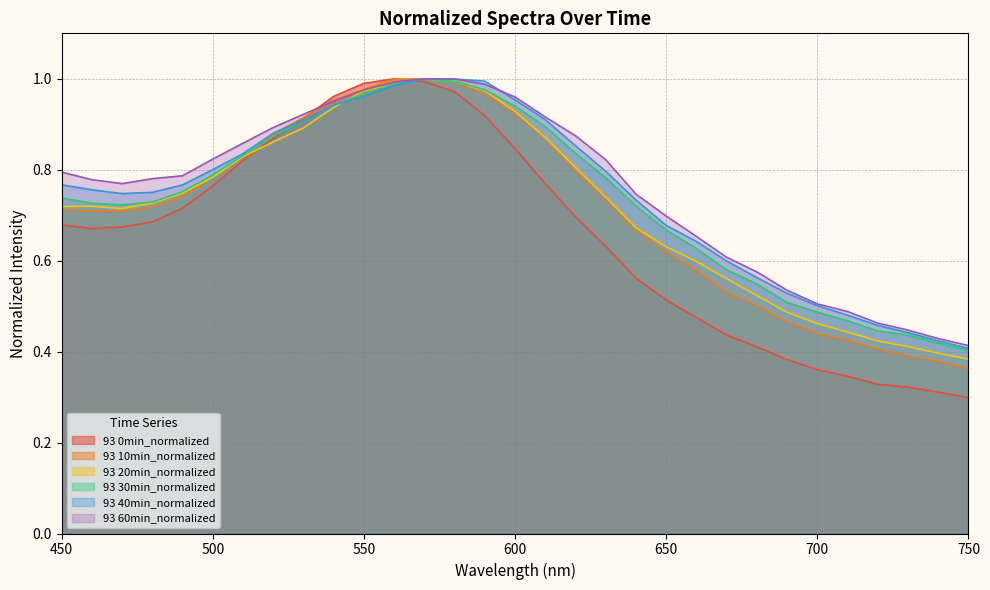

What is the minimum value shown in the chart?

0.3